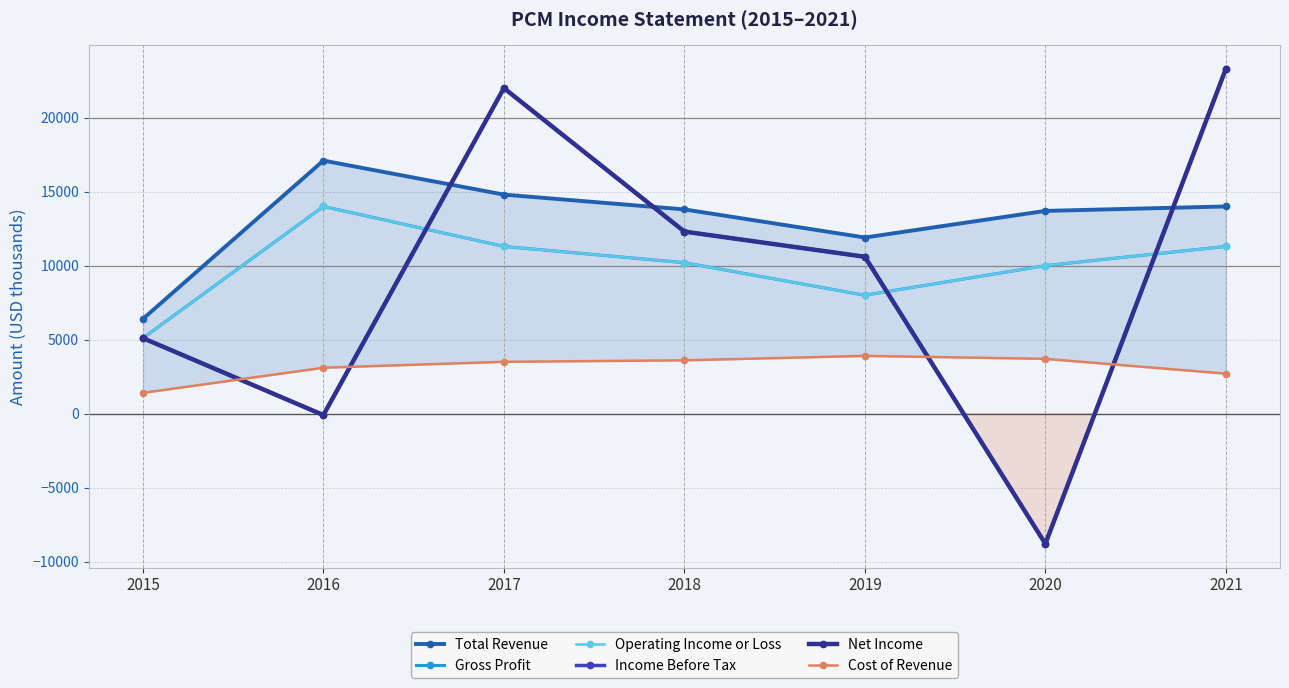

What are all the series names shown in the legend?

Total Revenue, Gross Profit, Operating Income or Loss, Income Before Tax, Net Income, Cost of Revenue